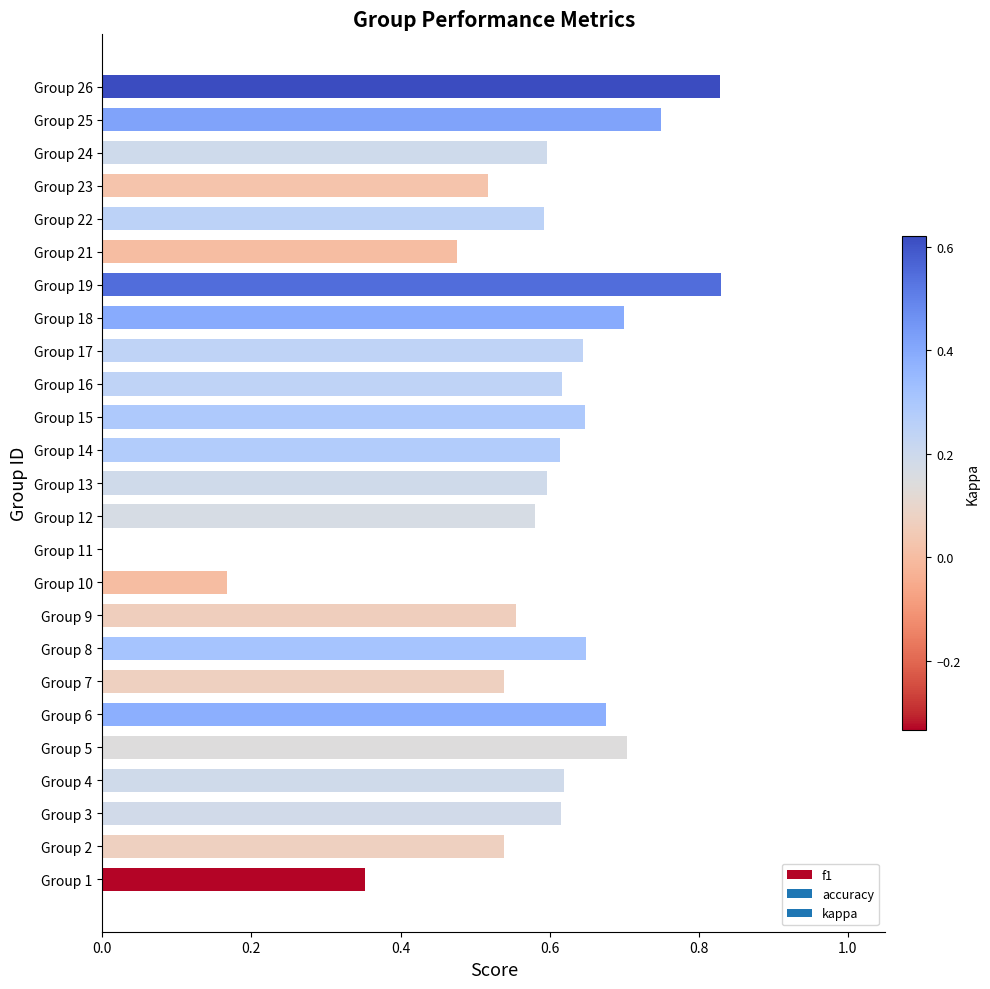

Between Group 26 and Group 4, which is larger?

Group 26